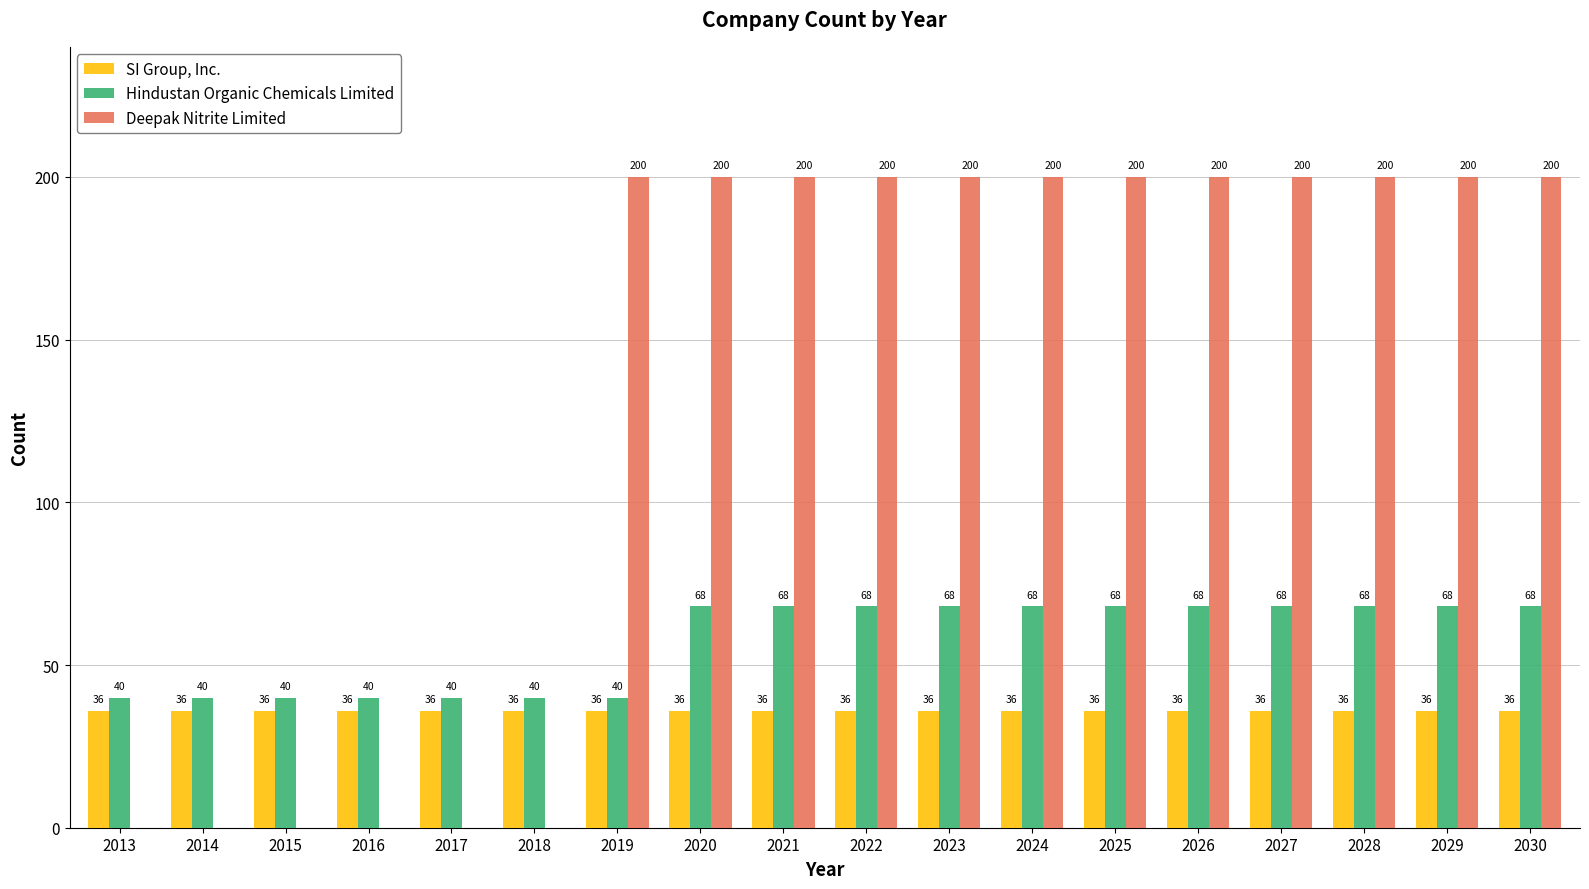

What is the difference between the Hindustan Organic Chemicals Limited values at 2026 and 2017?

28